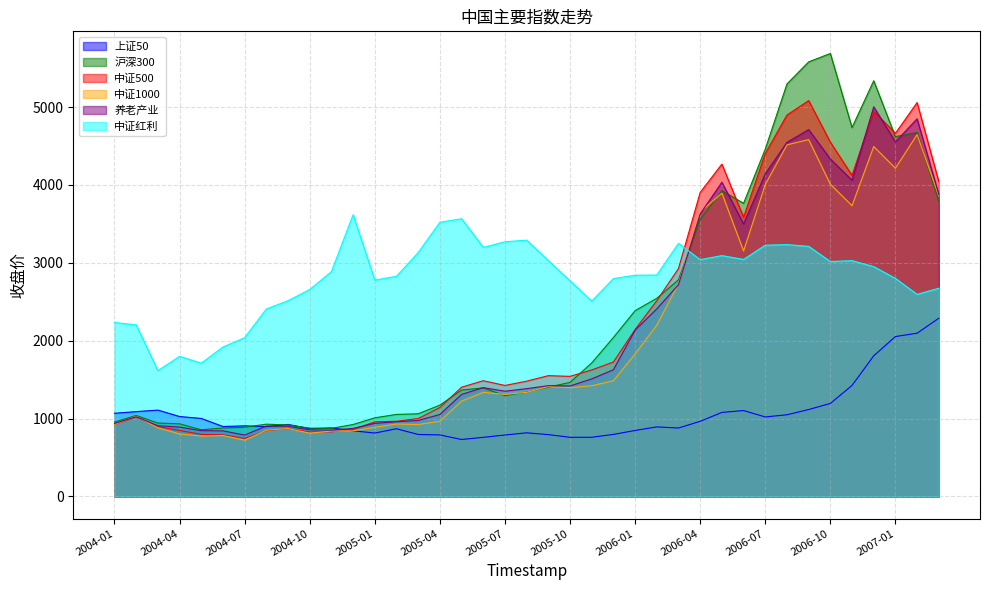

True or false: 中证500 has a value of 1363.9 at 2006-01.

False